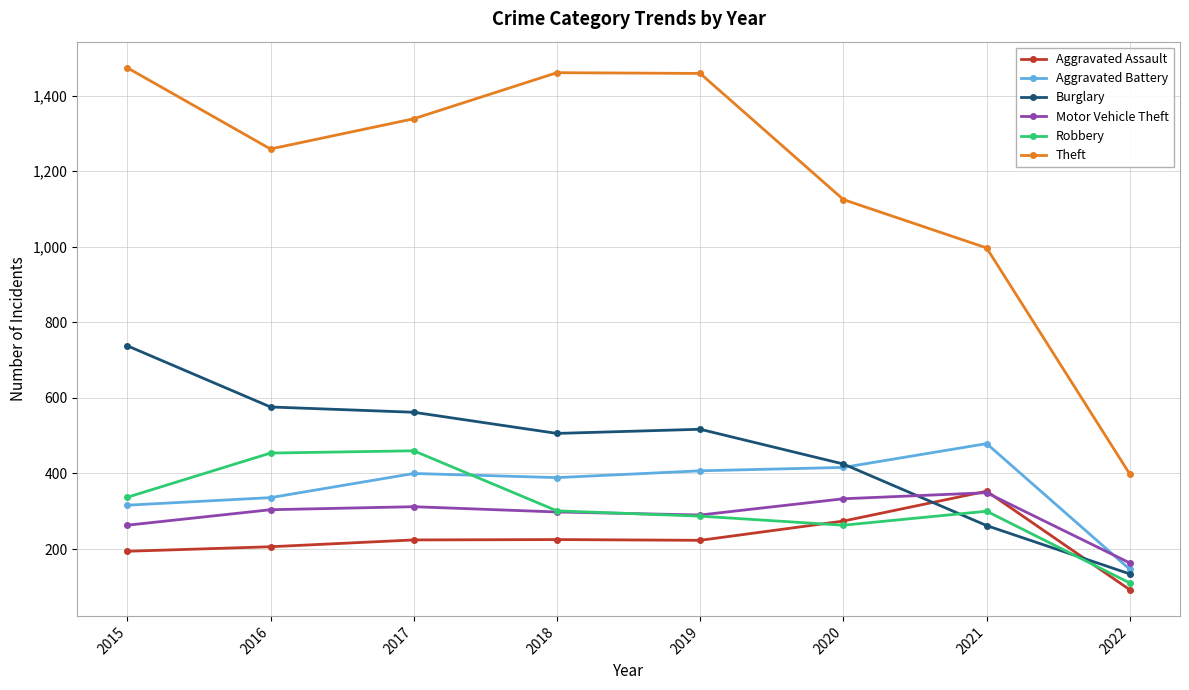

What are all the series names shown in the legend?

Aggravated Assault, Aggravated Battery, Burglary, Motor Vehicle Theft, Robbery, Theft